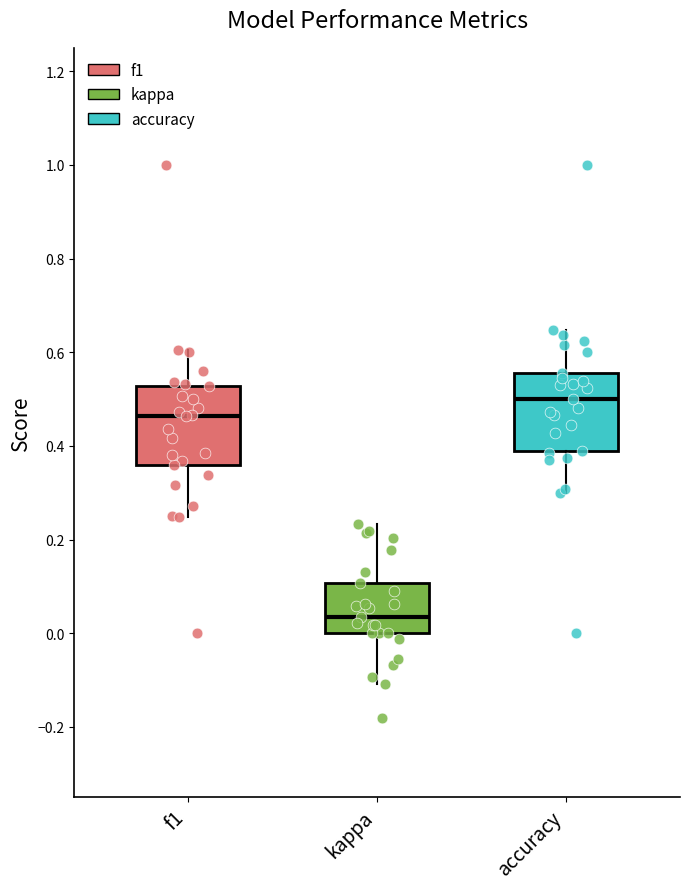

Reading left to right, read every box against the y-axis: the position of its median line, the range the box covers, and the ends of its whiskers. The values are not printed on the chart, so give them approximately, as read against the axis.

f1: median 0.46, box 0.36 to 0.52, whiskers 0.24 to 0.60
kappa: median 0.04, box 0.00 to 0.10, whiskers -0.10 to 0.24
accuracy: median 0.50, box 0.38 to 0.56, whiskers 0.30 to 0.64